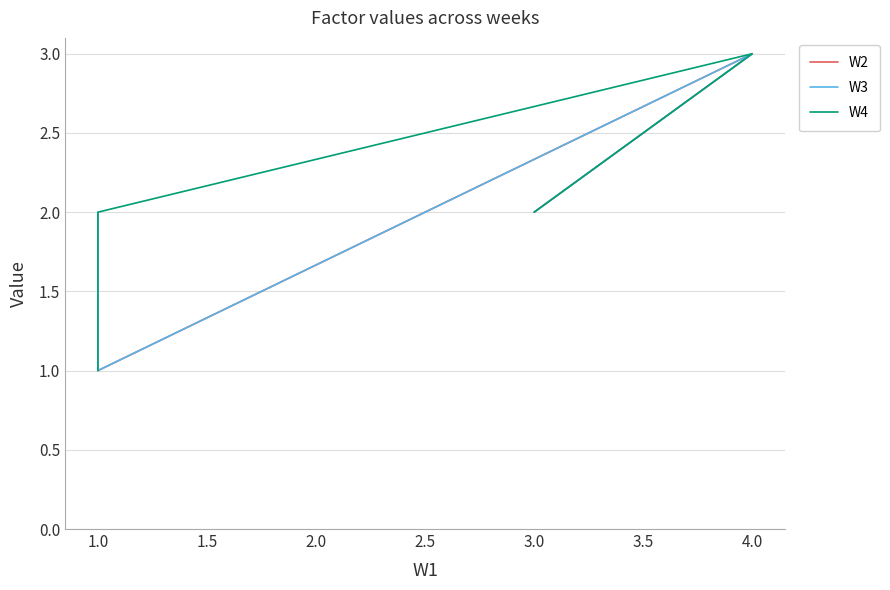

How many data points in W4 are above 2?

1